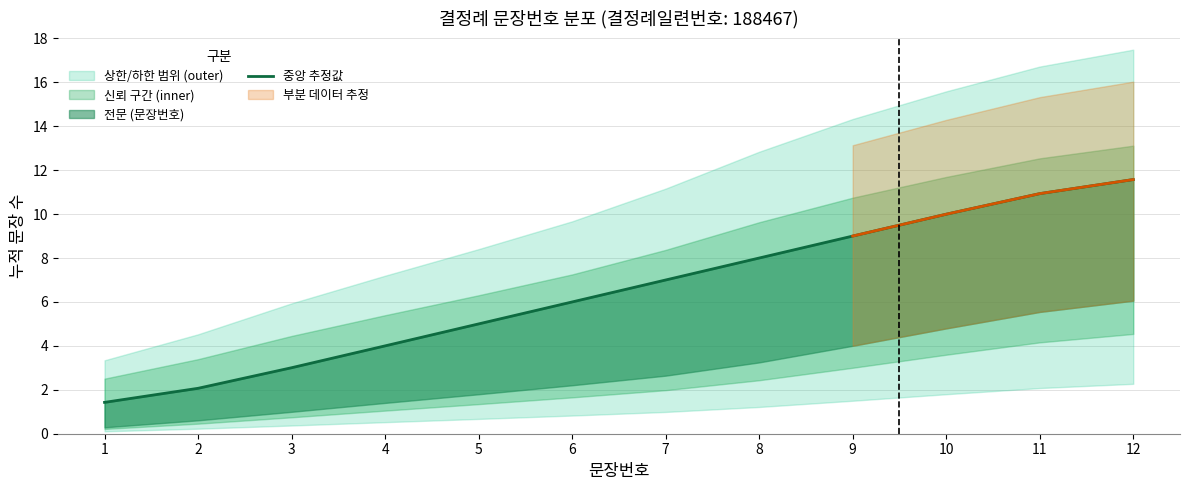

Is this an area chart (filled region under the line)?

No